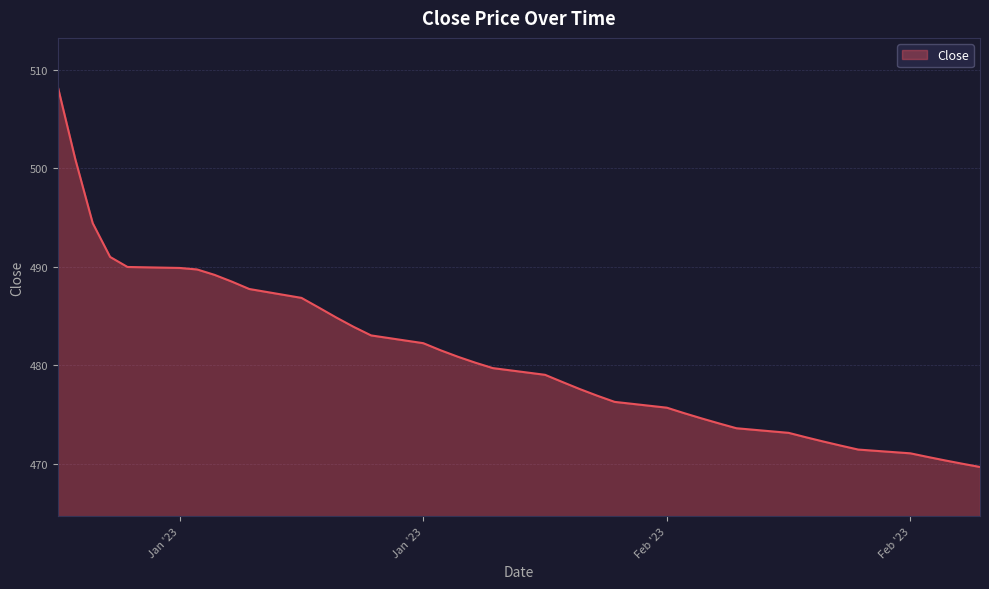

What is the difference between the maximum and minimum values?

38.5